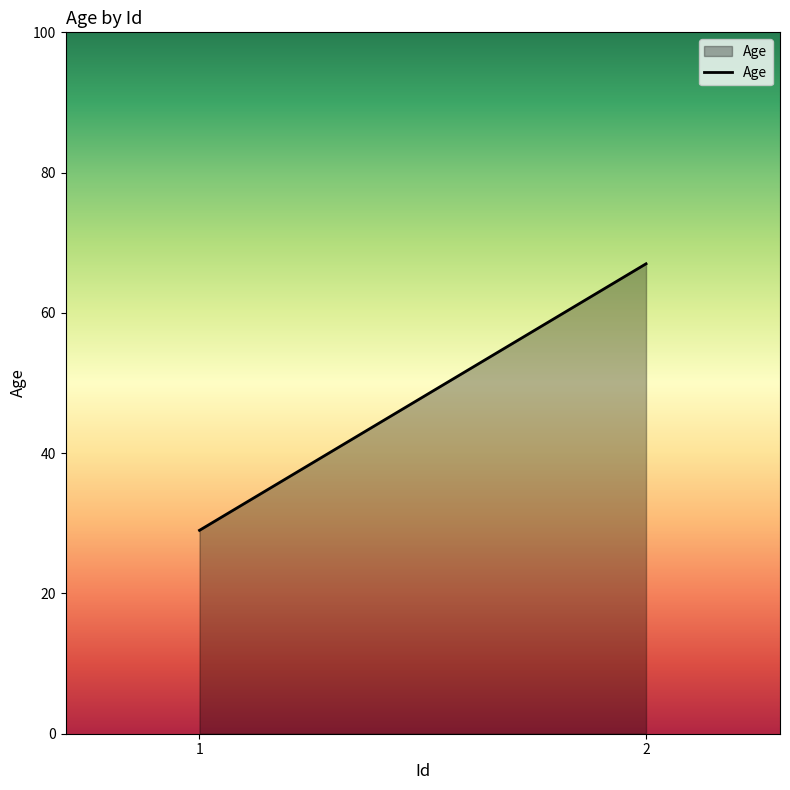

Reading left to right, what are all the values shown in this chart?

29	67